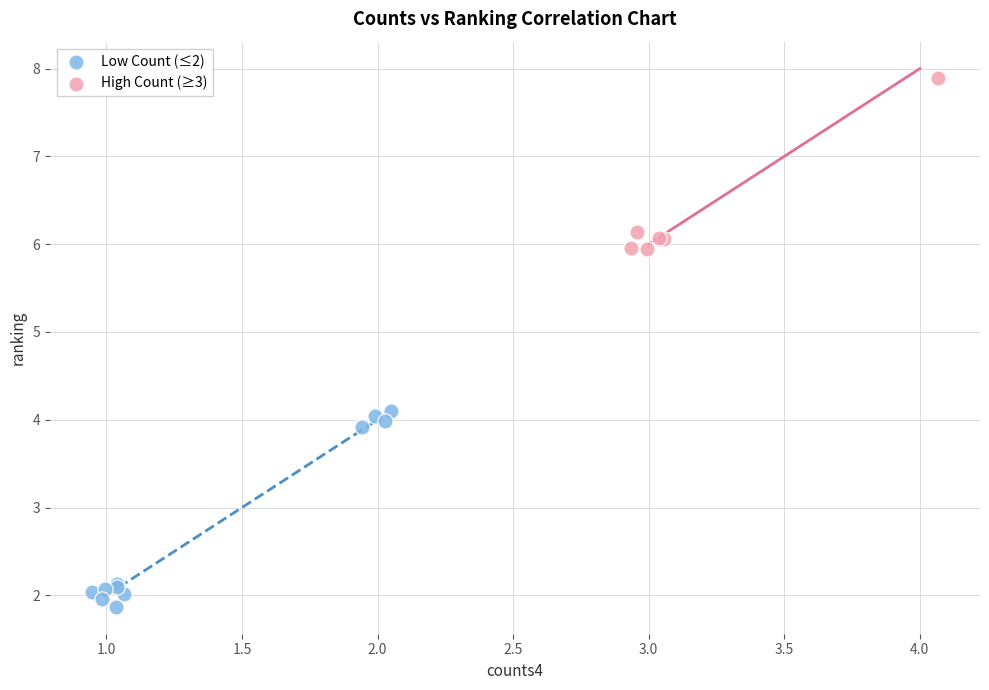

Which series reaches the minimum Y coordinate?

Low Count (≤2)